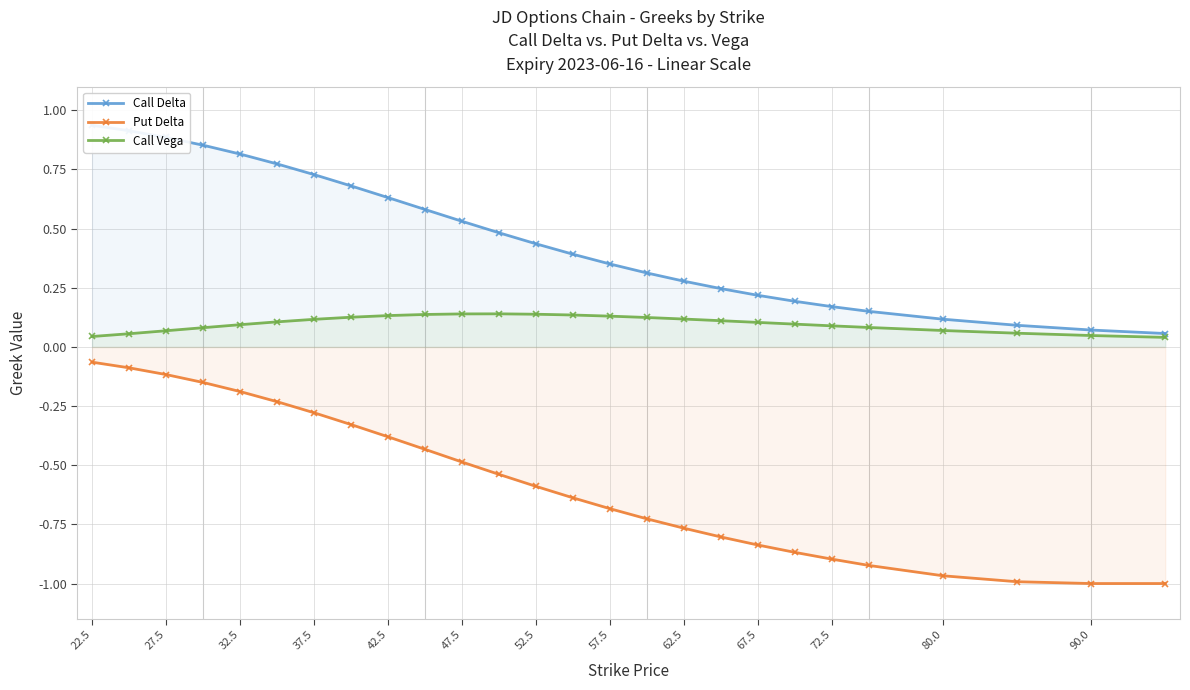

What is the average value of the Call Delta series?

0.5